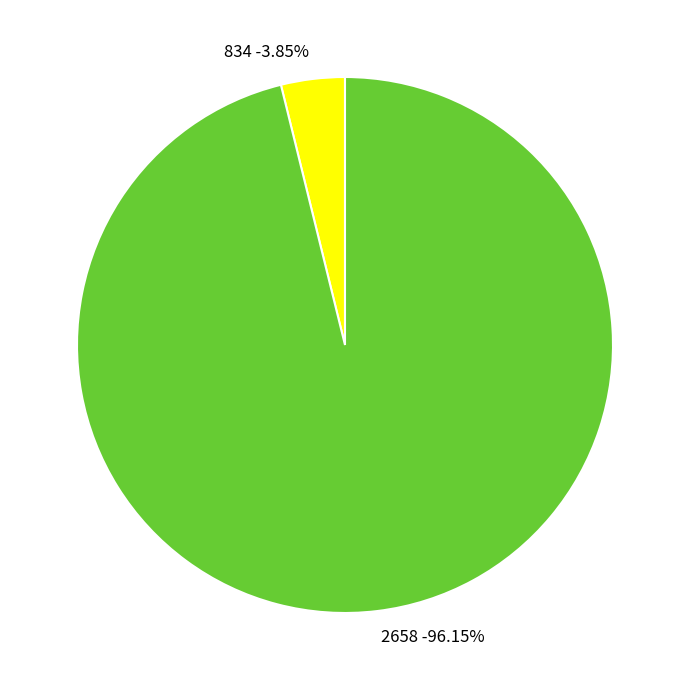

To the nearest percent, what is the average slice percentage?

50%